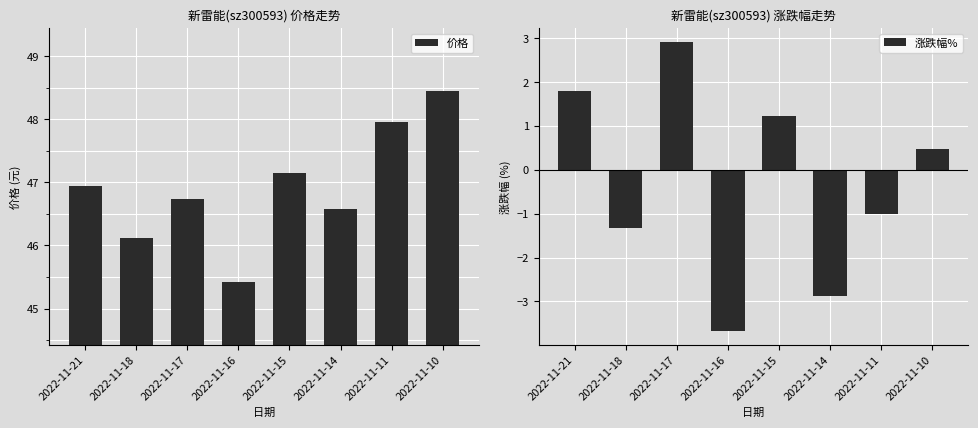

The 涨跌幅% series shows -1.0 at 2022-11-11. True or false?

True